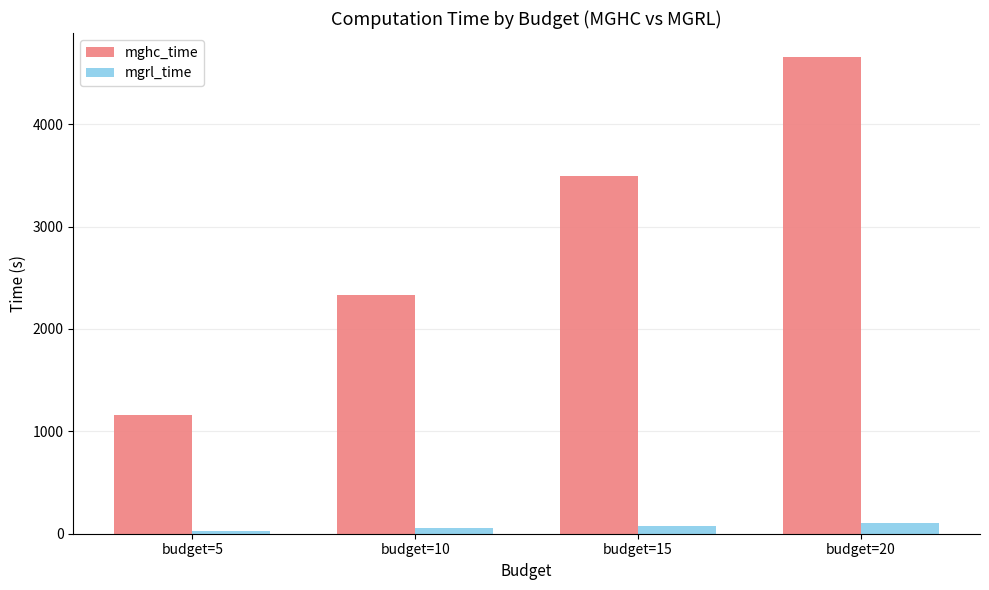

What is the value of the mgrl_time bar at the 1st from the left?

25.9